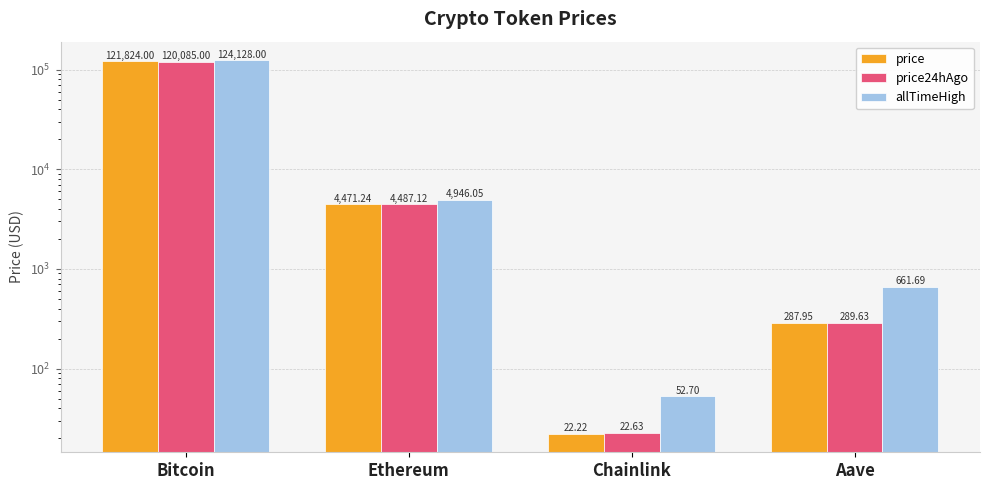

What is the value of the price24hAgo bar at the 1st from the left?

120085.0